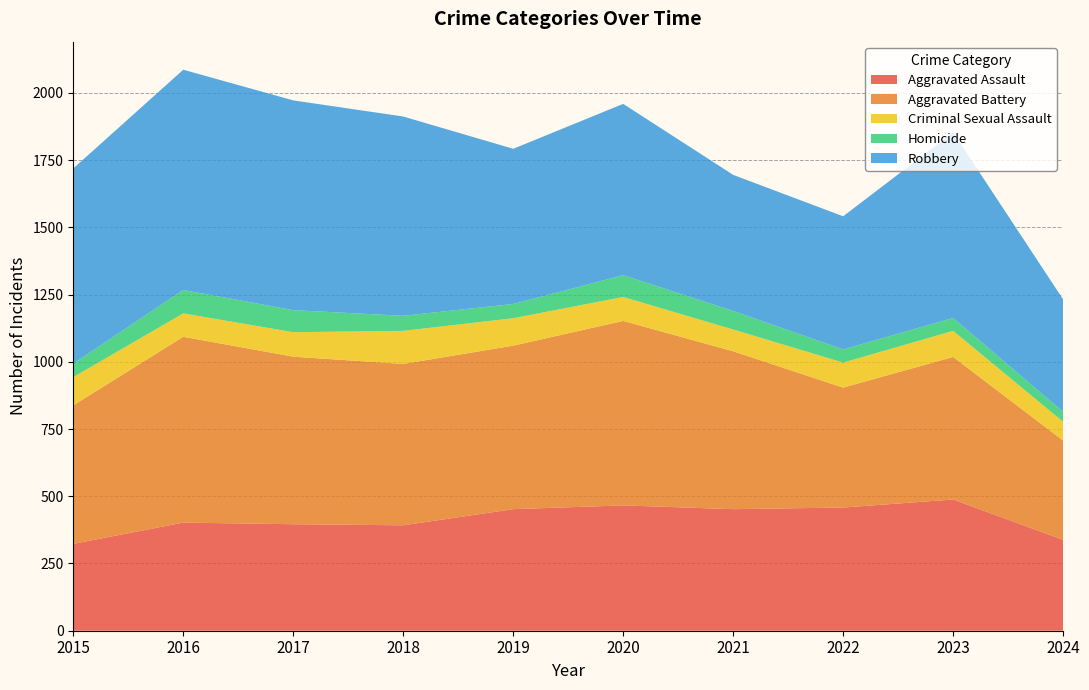

Reading left to right, what are all the values shown in this chart?

Aggravated Assault: 2015=323	2016=402	2017=396	2018=392	2019=452	2020=466	2021=452	2022=458	2023=488	2024=338
Aggravated Battery: 2015=515	2016=691	2017=623	2018=600	2019=608	2020=686	2021=587	2022=446	2023=530	2024=369
Criminal Sexual Assault: 2015=105	2016=87	2017=91	2018=123	2019=102	2020=89	2021=81	2022=93	2023=97	2024=70
Homicide: 2015=50	2016=87	2017=82	2018=56	2019=53	2020=81	2021=69	2022=49	2023=48	2024=37
Robbery: 2015=726	2016=819	2017=780	2018=741	2019=577	2020=637	2021=506	2022=495	2023=690	2024=418